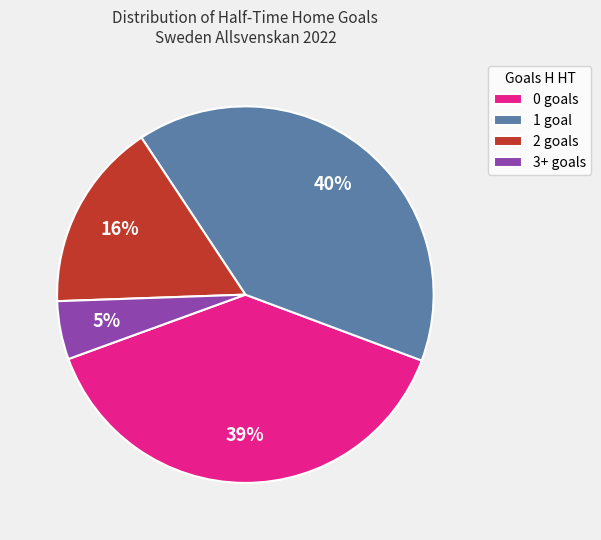

Combined, do 0 goals and 2 goals account for over 50%?

Yes